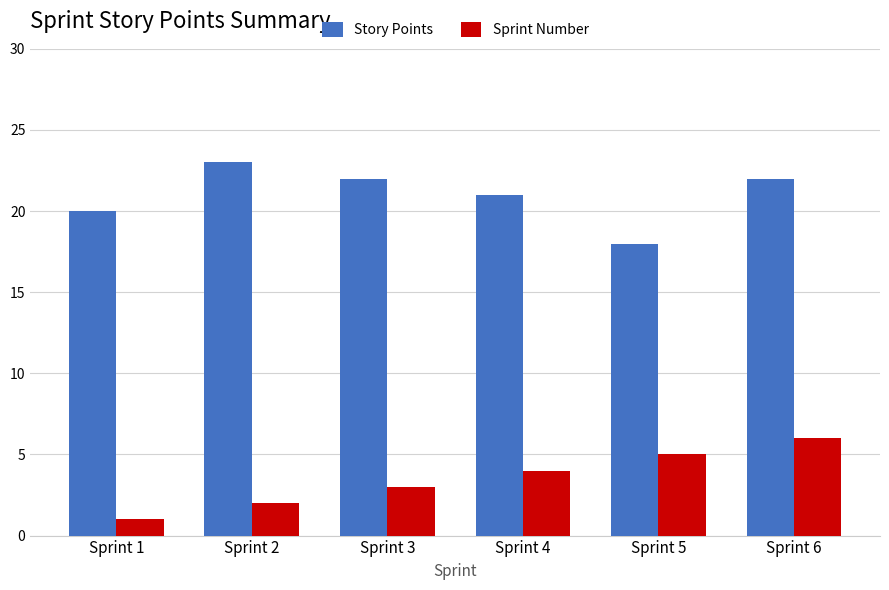

How many Story Points values are between 20 and 22?

4